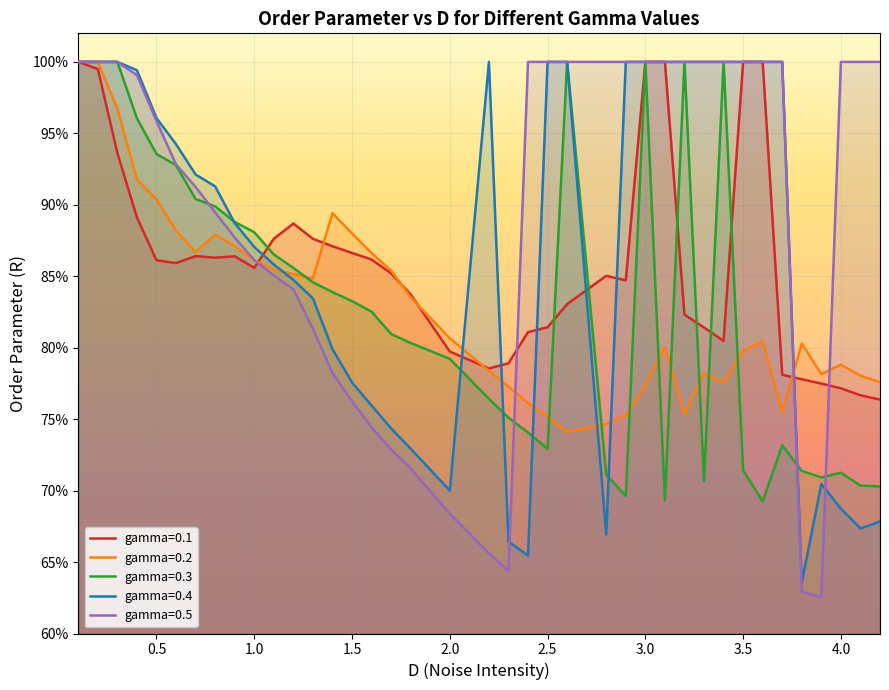

Is the value of gamma=0.5 at 1.1 greater than the value of gamma=0.1 at 3.6?

No